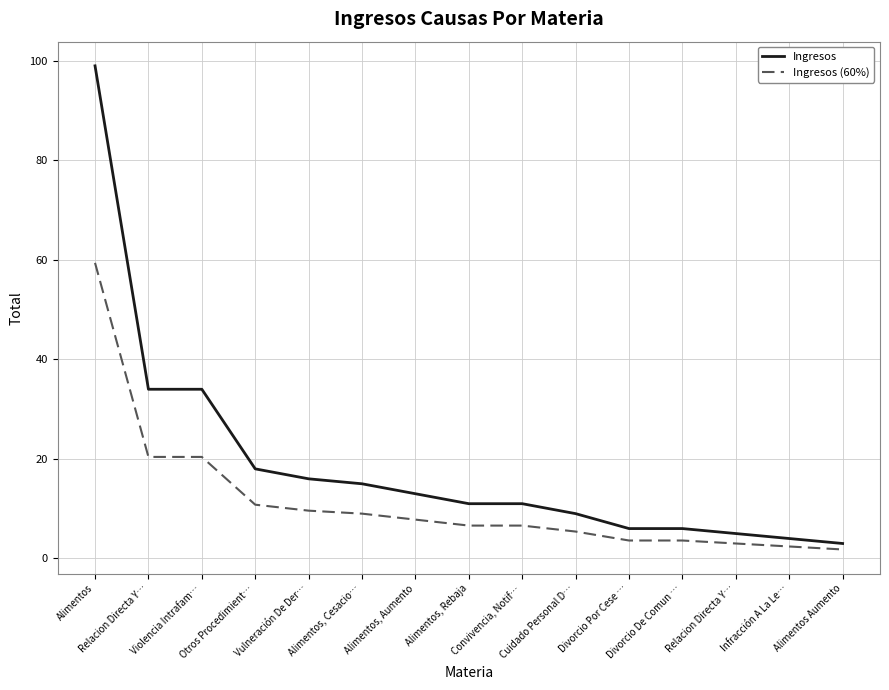

What is the maximum value shown in the chart?

99.0